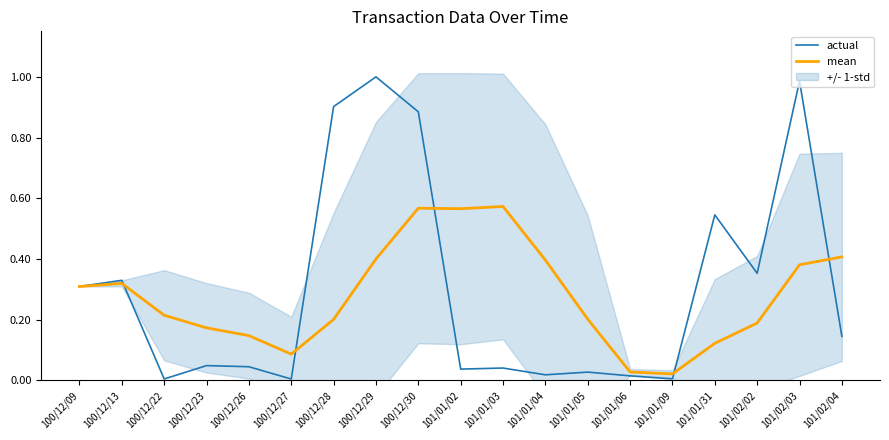

Which series has the largest total across all categories?

actual